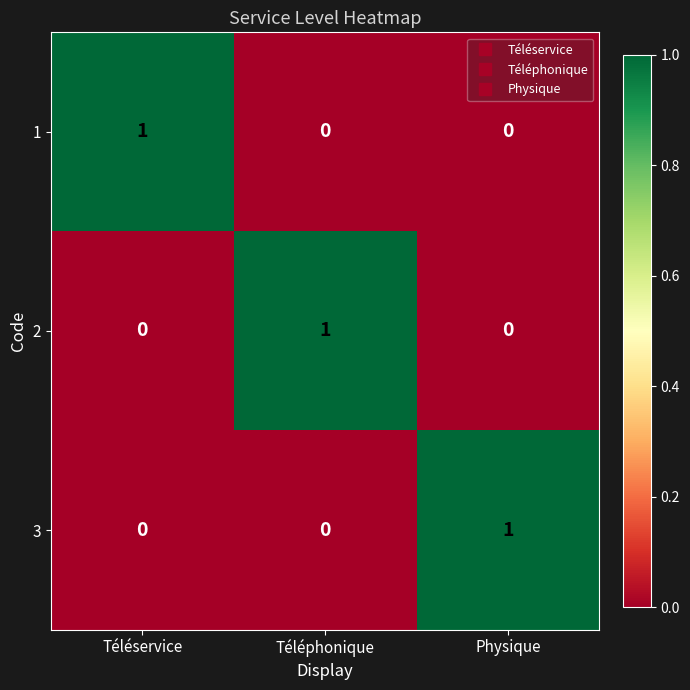

True or false: 3 has a value of 0 at Téléphonique.

True